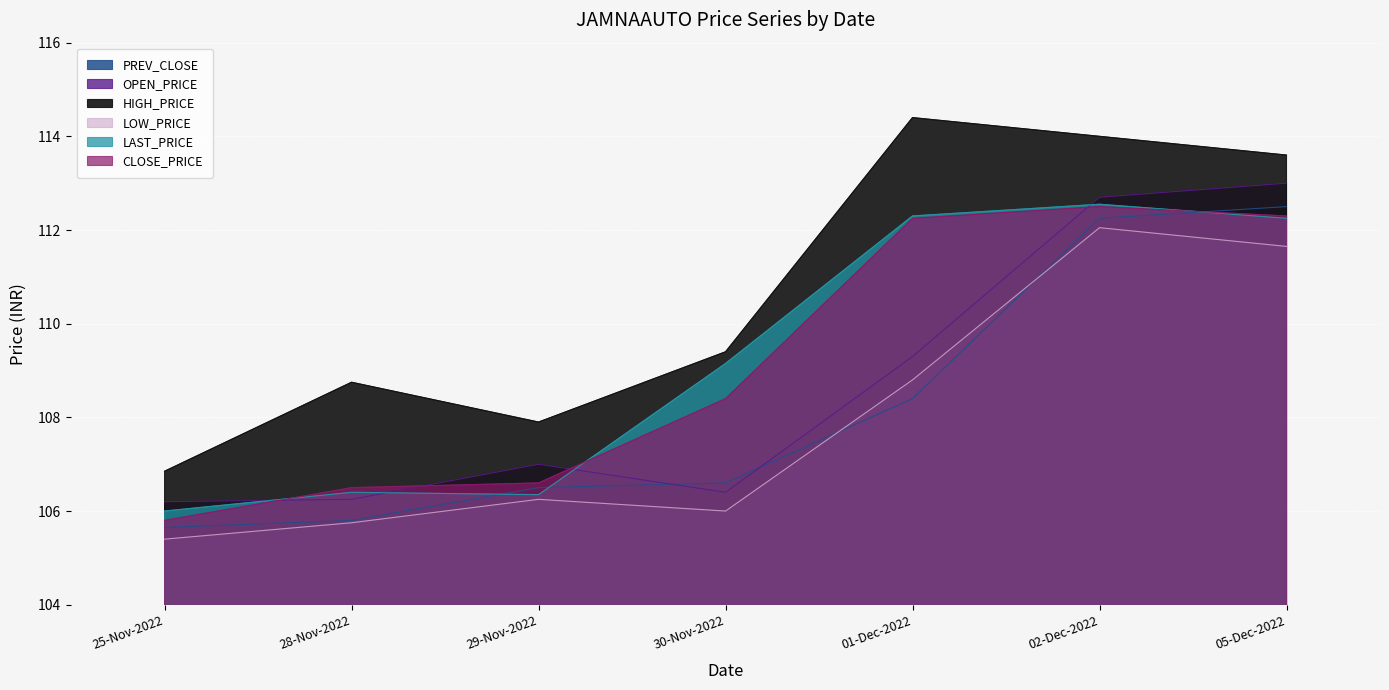

What is the minimum value for LOW_PRICE?

105.4